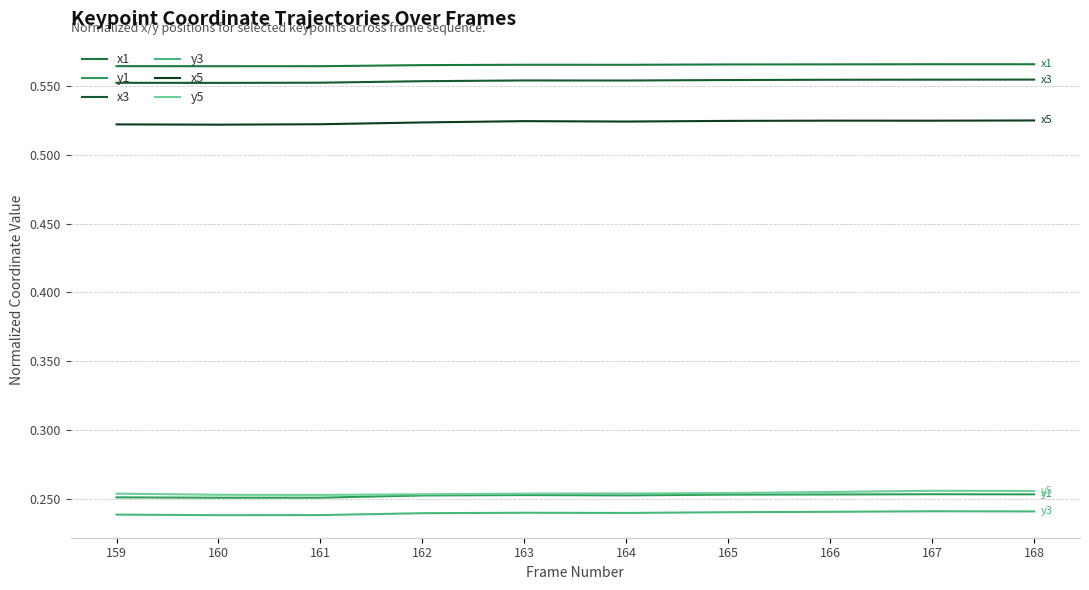

At which label is y1 closest to 0?

160